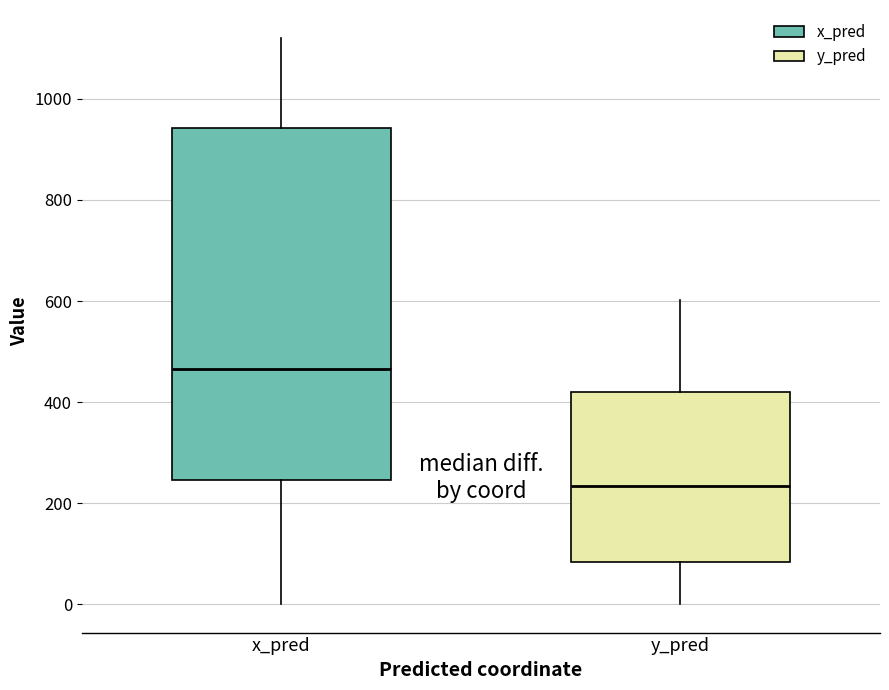

Where is the lower edge of the box for y_pred on the y-axis? The values are not printed on the chart, so give them approximately, as read against the axis.

80